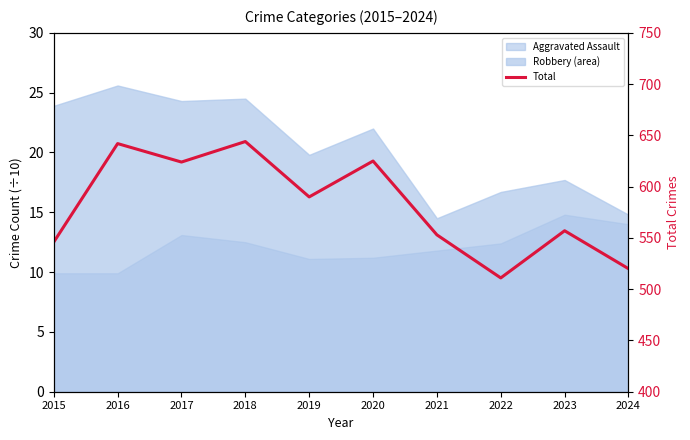

Reading left to right, transcribe all the data shown in this chart.

2015=546	2016=642	2017=624	2018=644	2019=590	2020=625	2021=553	2022=511	2023=557	2024=520